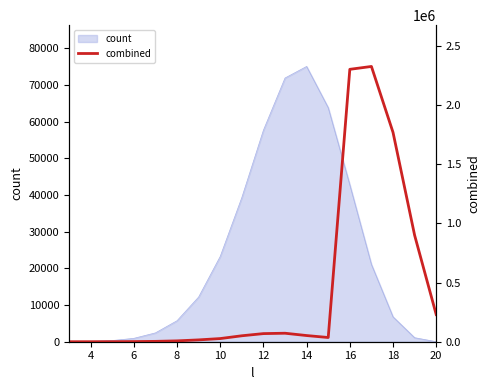

The value of count at 16 is 42783. True or false?

True